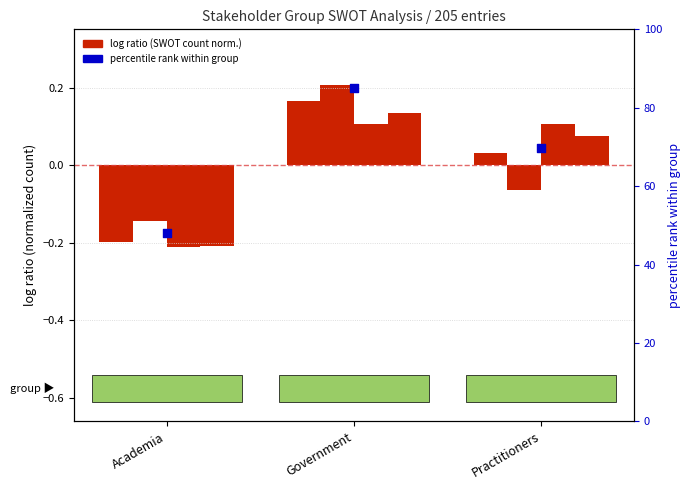

Which series has the largest total across all categories?

percentile rank within group